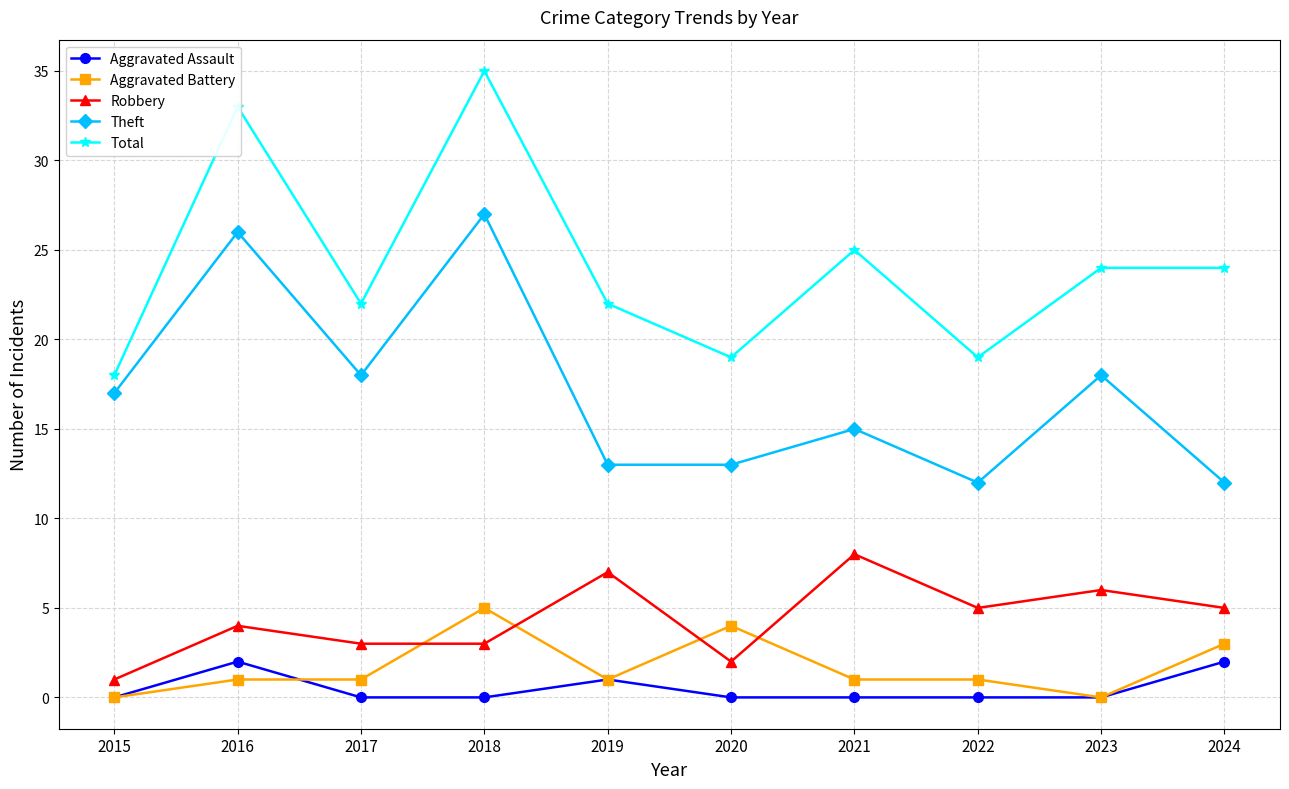

What is the average value of the Theft series?

17